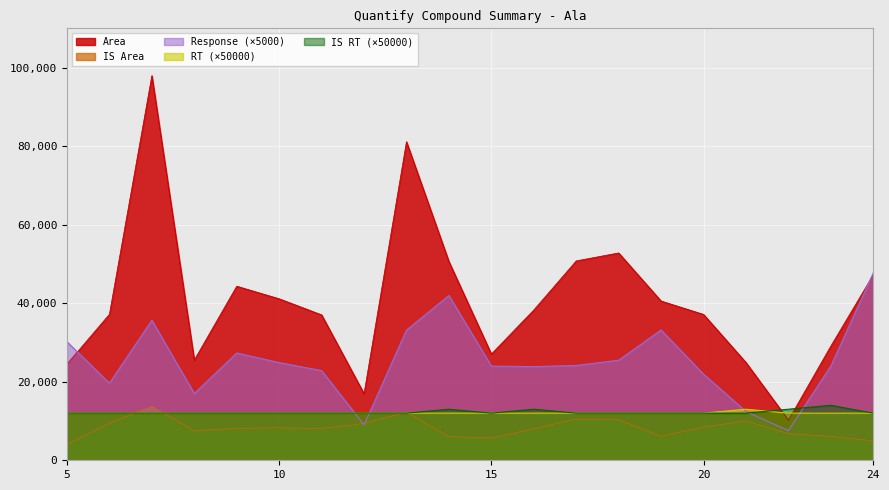

Between 9 and 14, which series saw the biggest shift?

Response